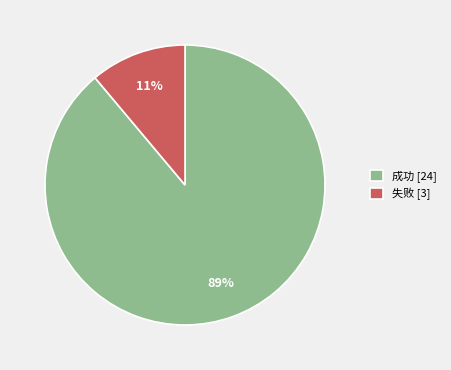

Does 成功 account for over 50% of the chart?

Yes